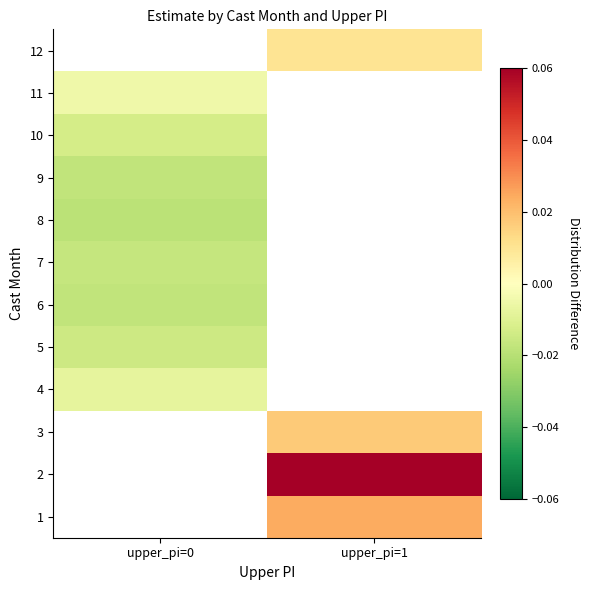

How many distinct data groups are displayed?

12